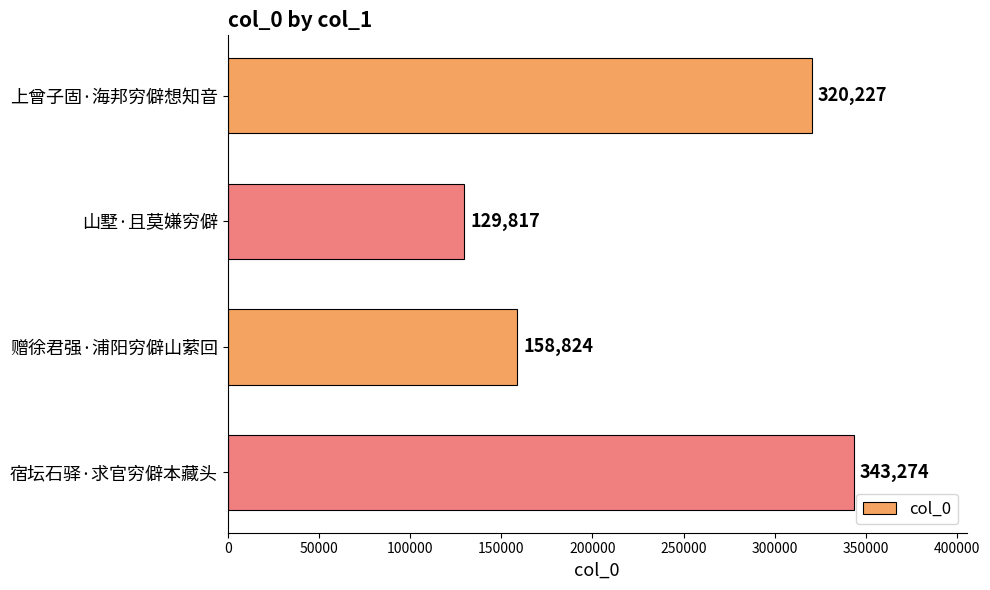

What is the smallest value displayed?

129817